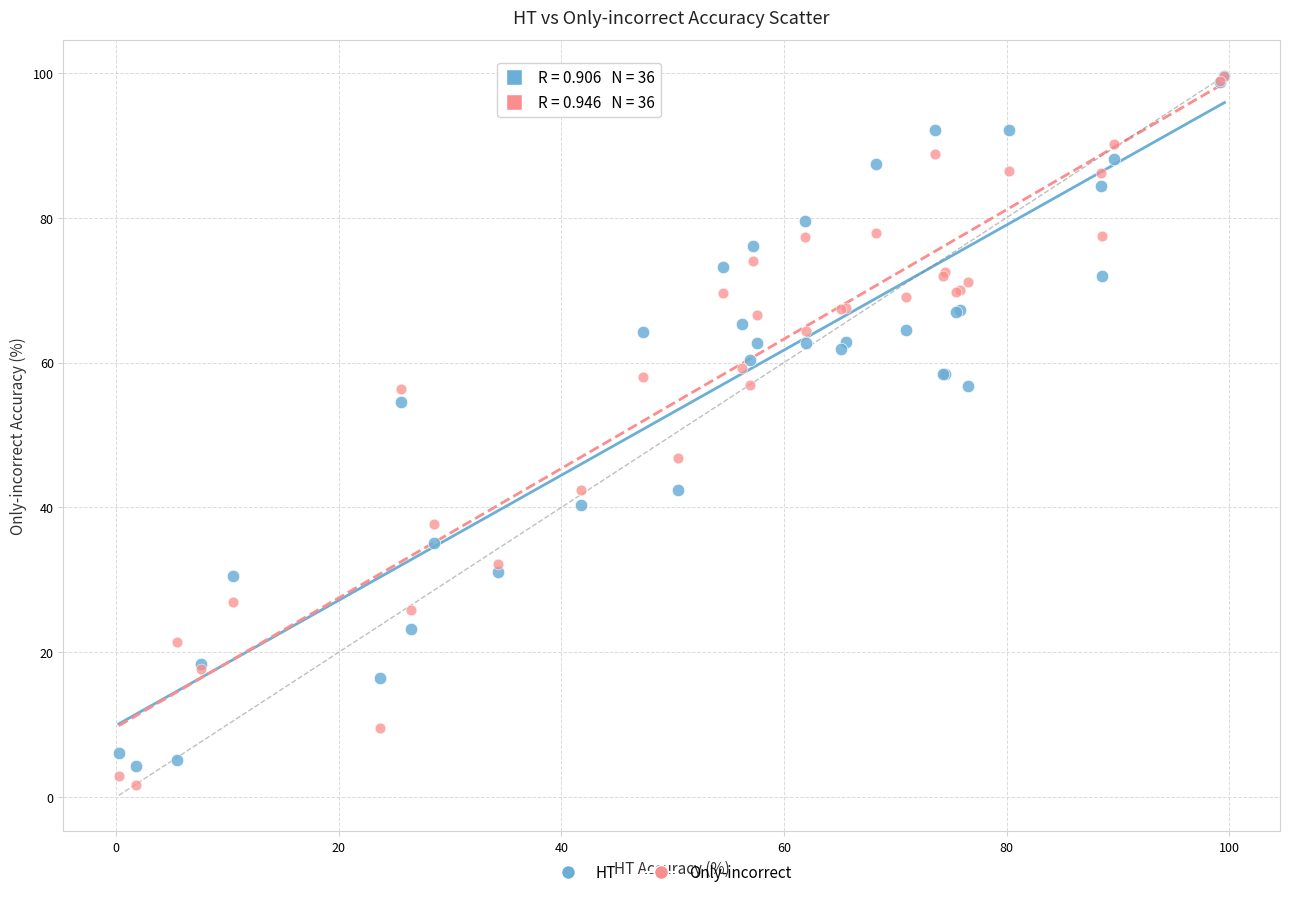

Across all series, what Y value is closest to 50?

46.9